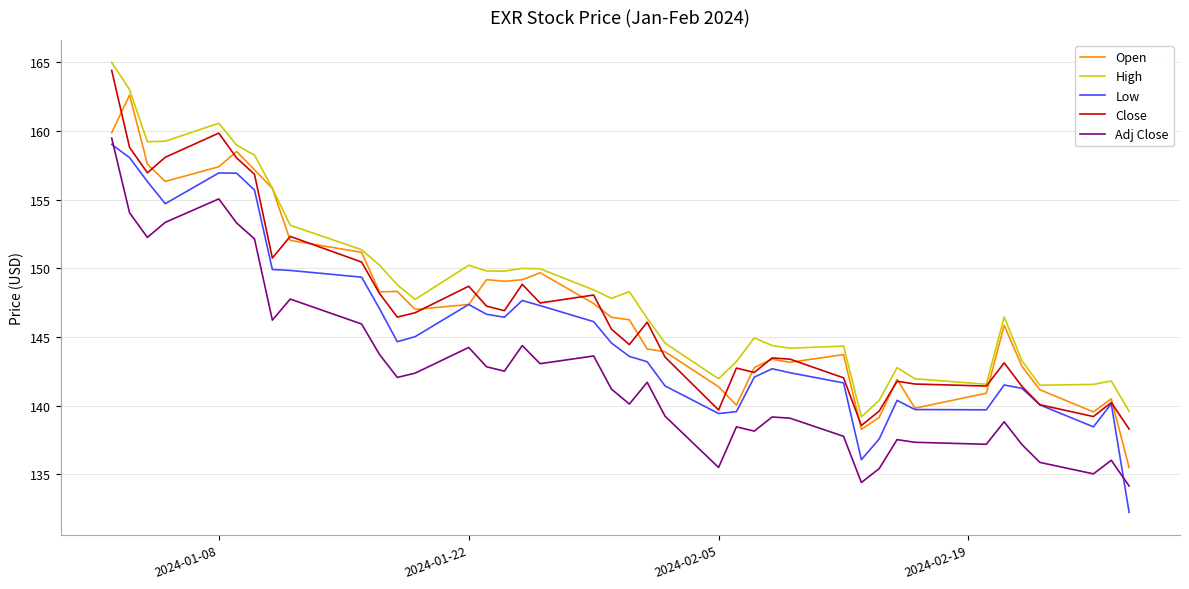

How many series are shown in this chart?

5